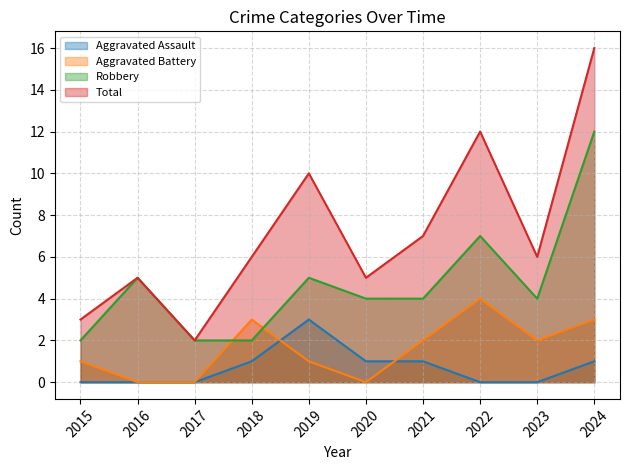

What is the difference between the Aggravated Battery values at 2016 and 2019?

1